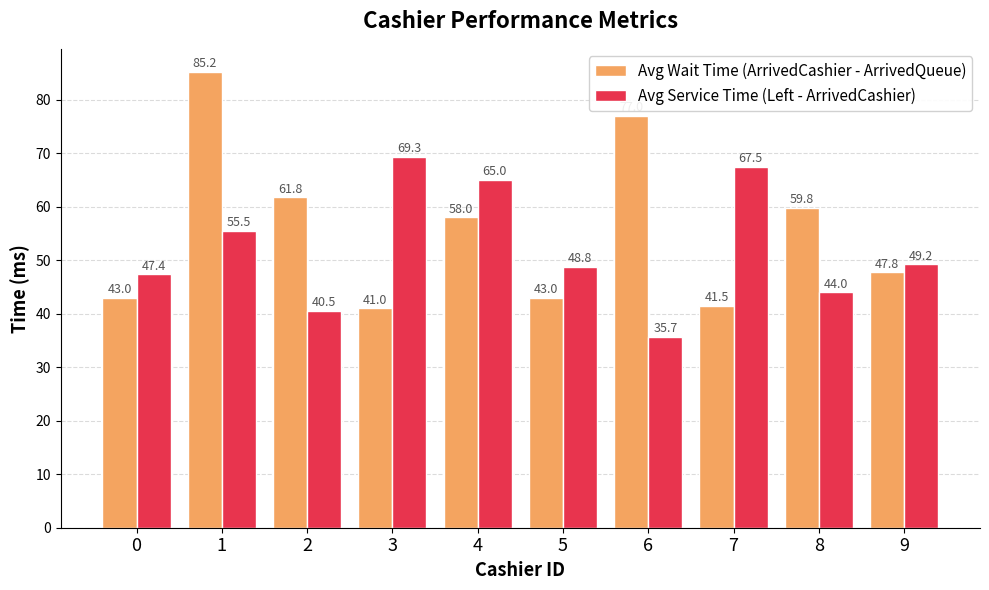

At how many categories does at least one series exceed 68?

3